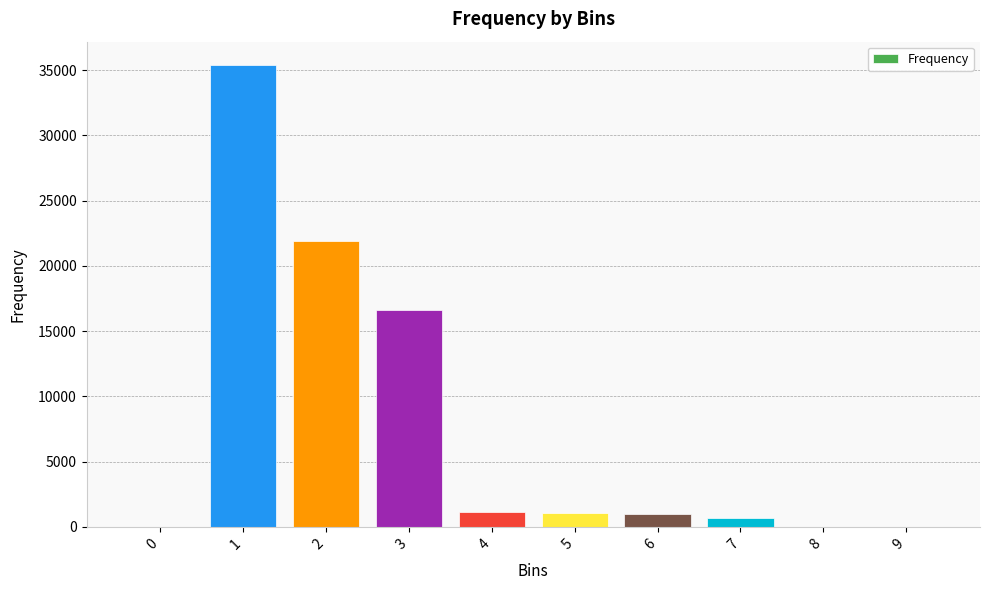

True or false: the data shows 21931 at 2.

True